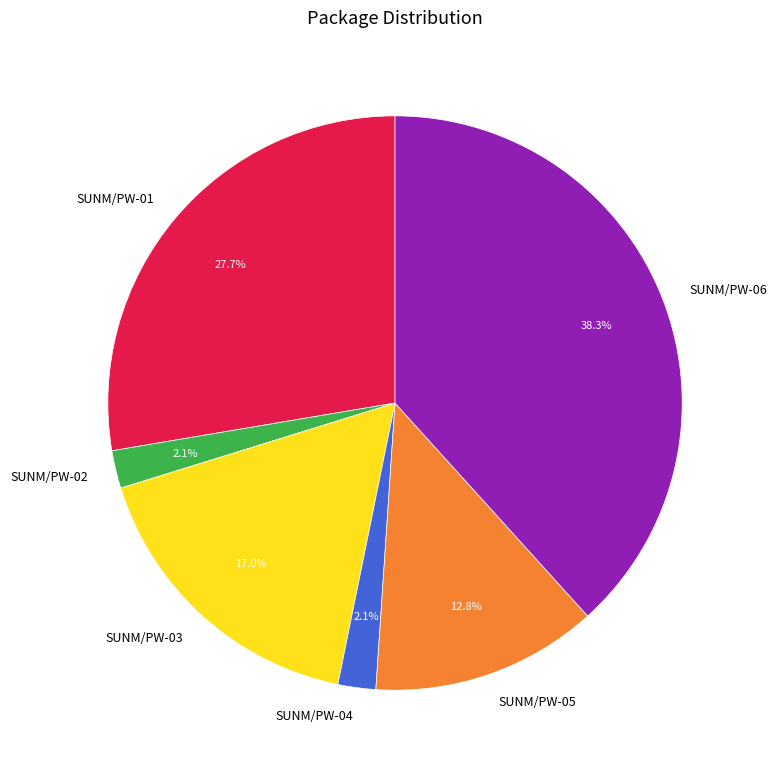

Is it true that SUNM/PW-01 is 15% of the pie?

False